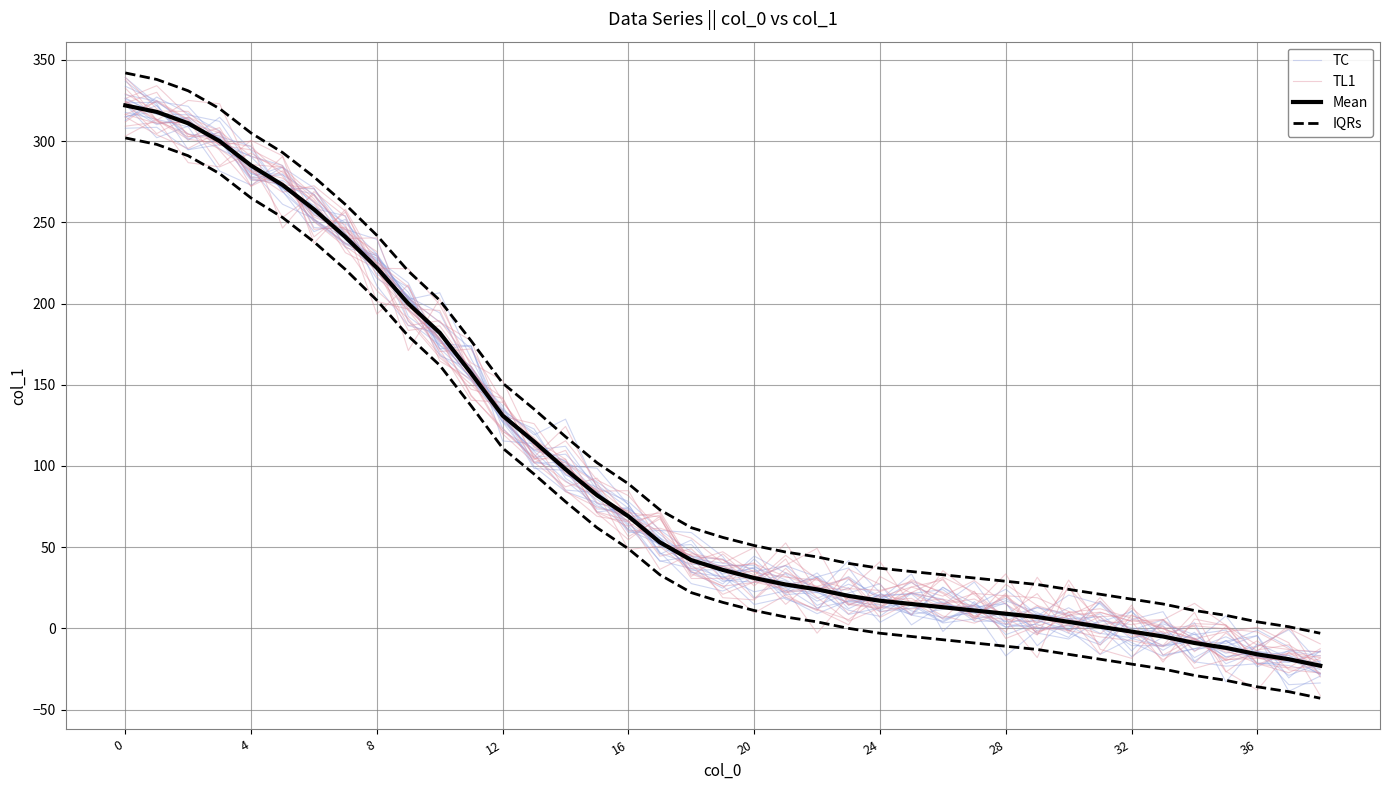

How many data points does each series have?

39